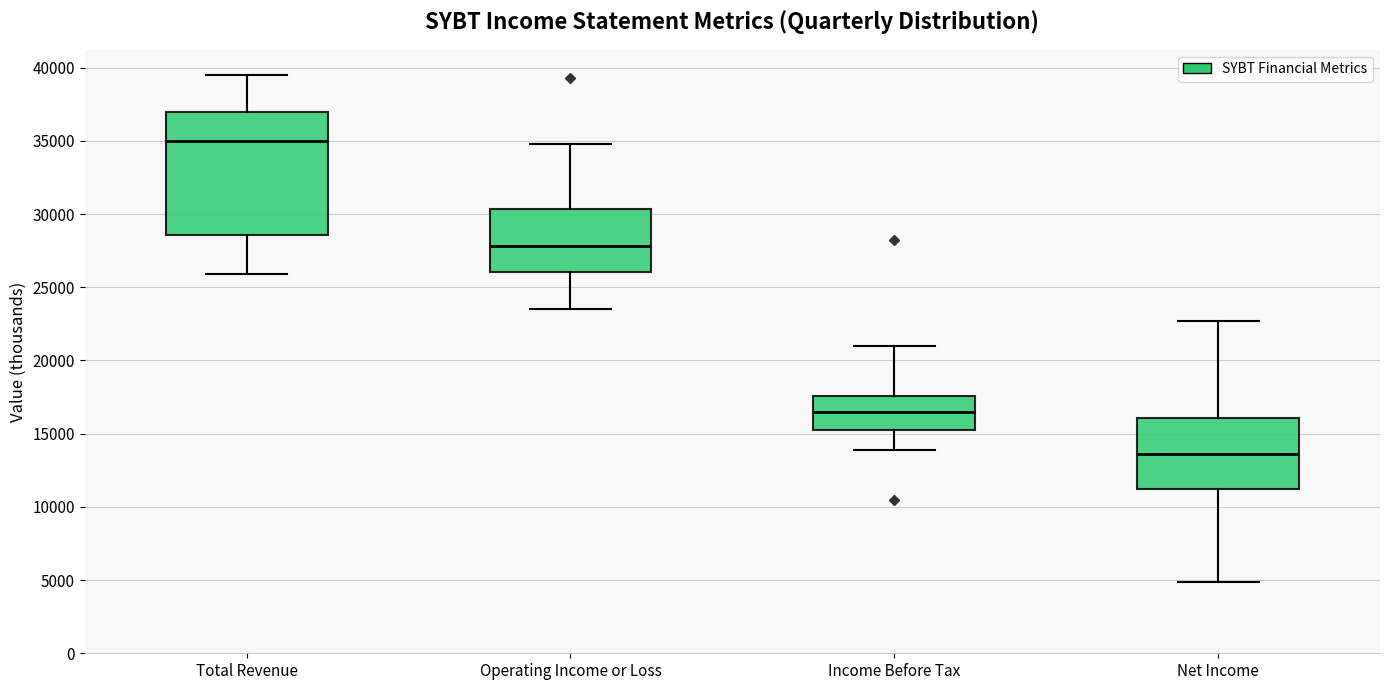

Comparing the boxes themselves (not the whiskers), which one is the tallest?

Total Revenue